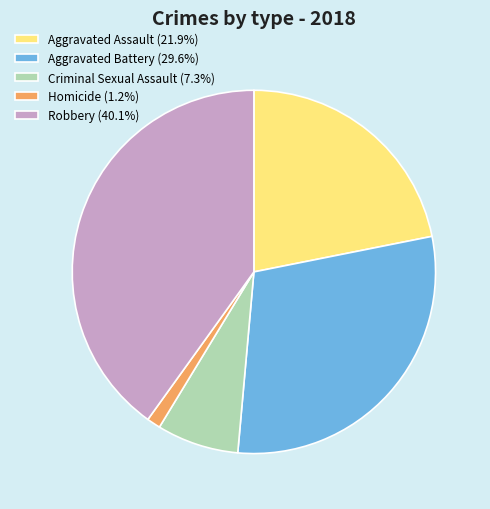

How many slices are in this pie chart?

5